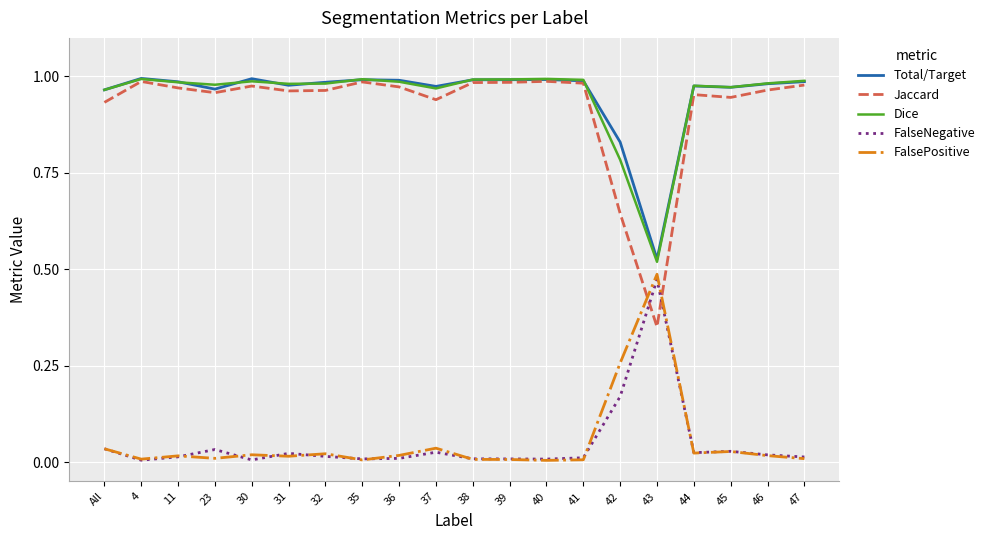

True or false: Dice has a value of 1.0 at 37.

True